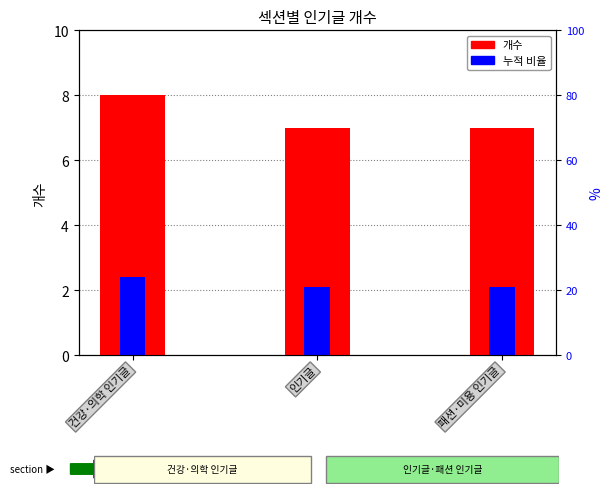

Between 인기글 and 패션·미용 인기글, which series saw the biggest shift?

개수